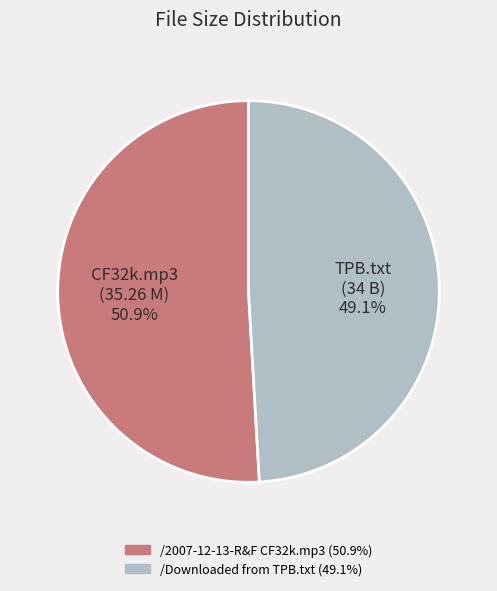

Is there any slice that represents more than half of the pie?

Yes